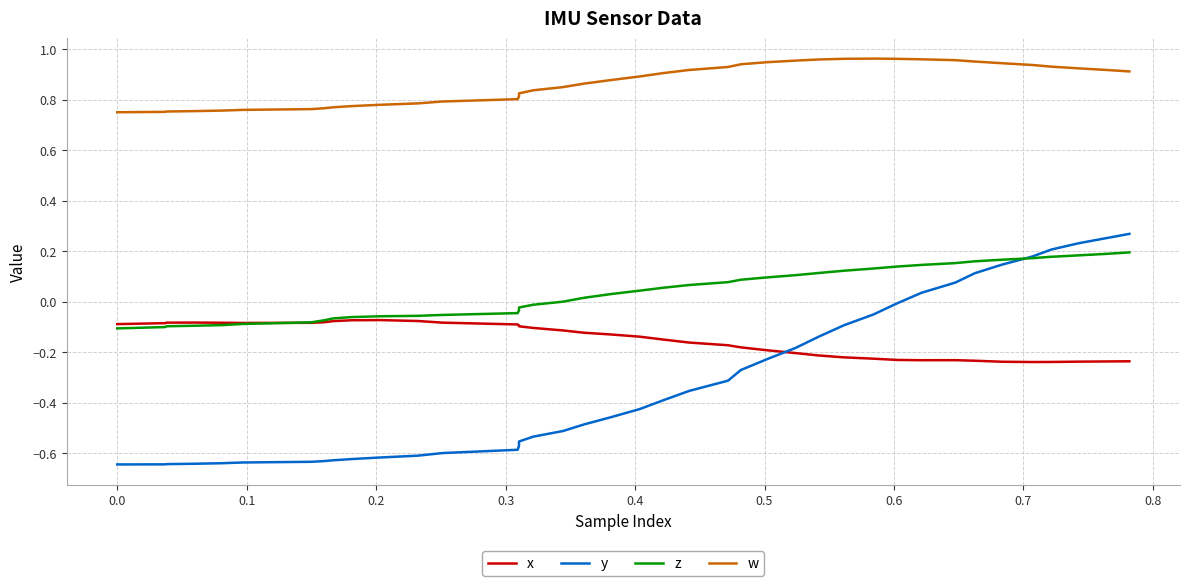

True or false: x and w intersect in this chart.

False